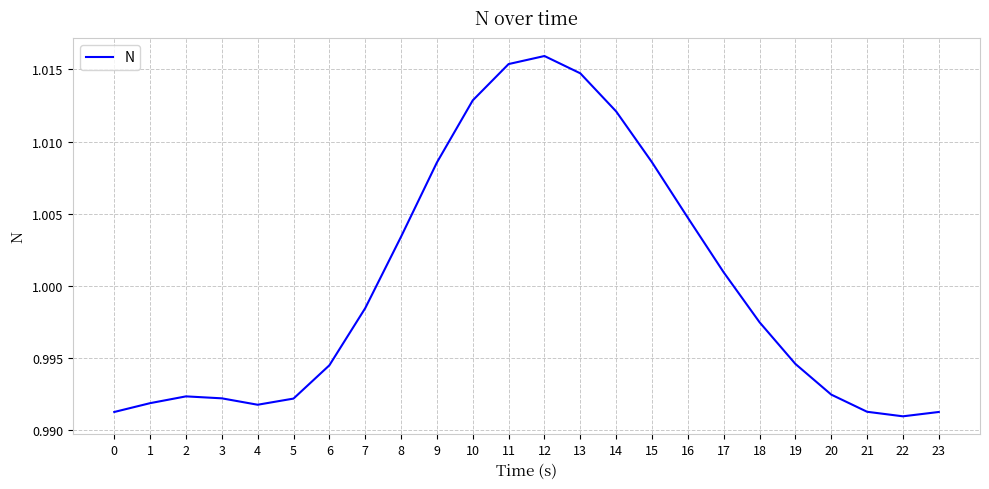

Between 7 and 12, which is larger?

12